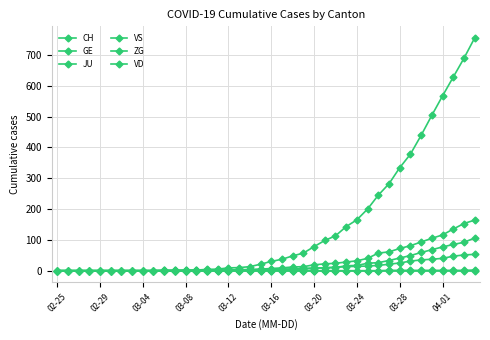

Count the number of categories in the chart.

40